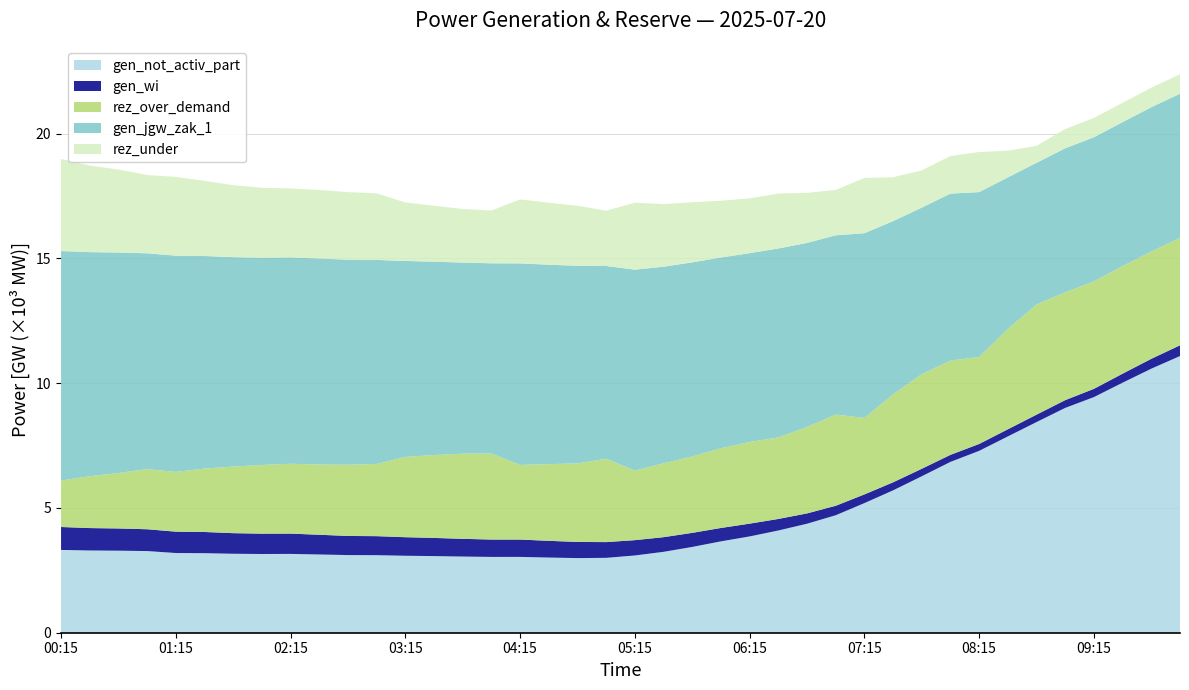

What is the maximum value for gen_not_activ_part?

11.1